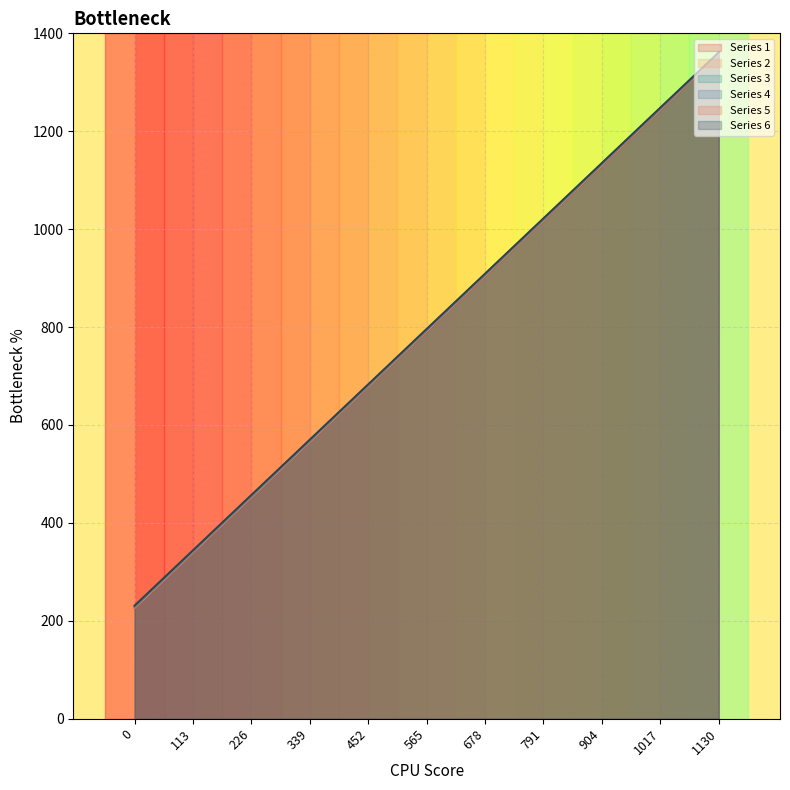

Which label corresponds to the largest value in the chart?

1130